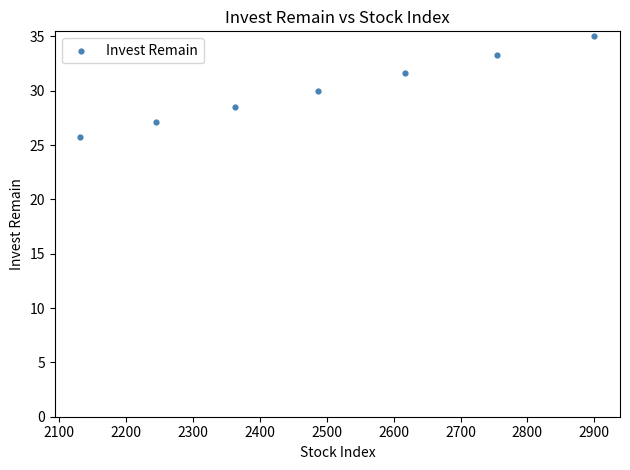

What is the range of Y values (max minus min)?

9.3